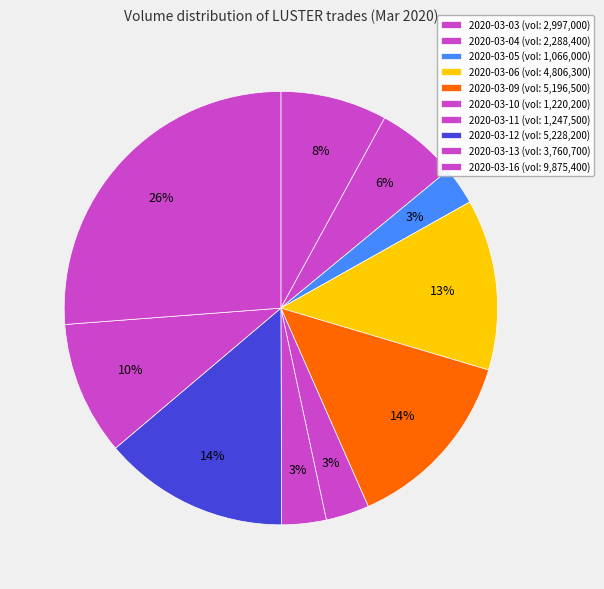

Which category has the smallest portion of the pie?

2020-03-05